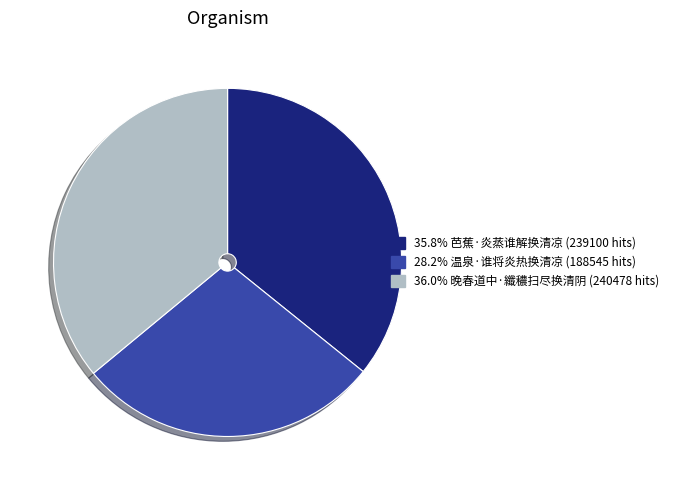

Do 35.8% 芭蕉·炎蒸谁解换清凉 (239100 hits) and 36.0% 晚春道中·纖穠扫尽换清阴 (240478 hits) together represent more than half of the pie?

Yes